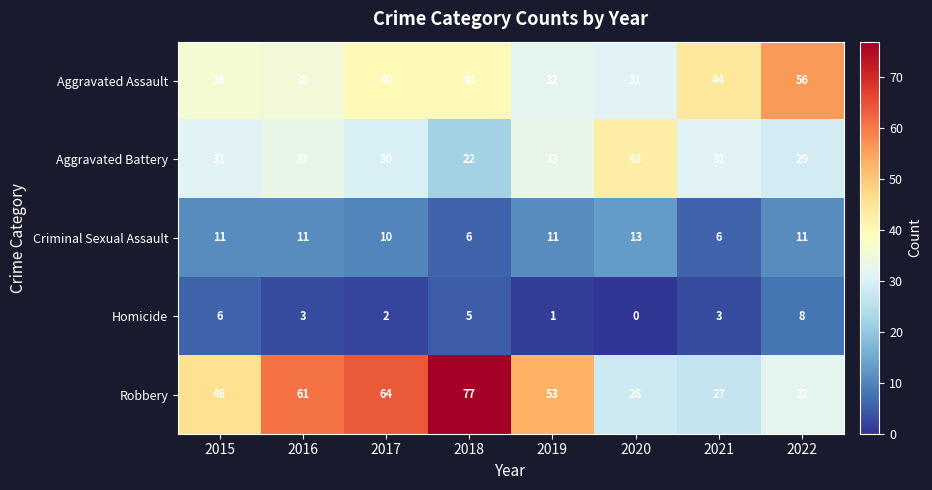

List the series in order of their peak value, highest first.

Robbery, Aggravated Assault, Aggravated Battery, Criminal Sexual Assault, Homicide